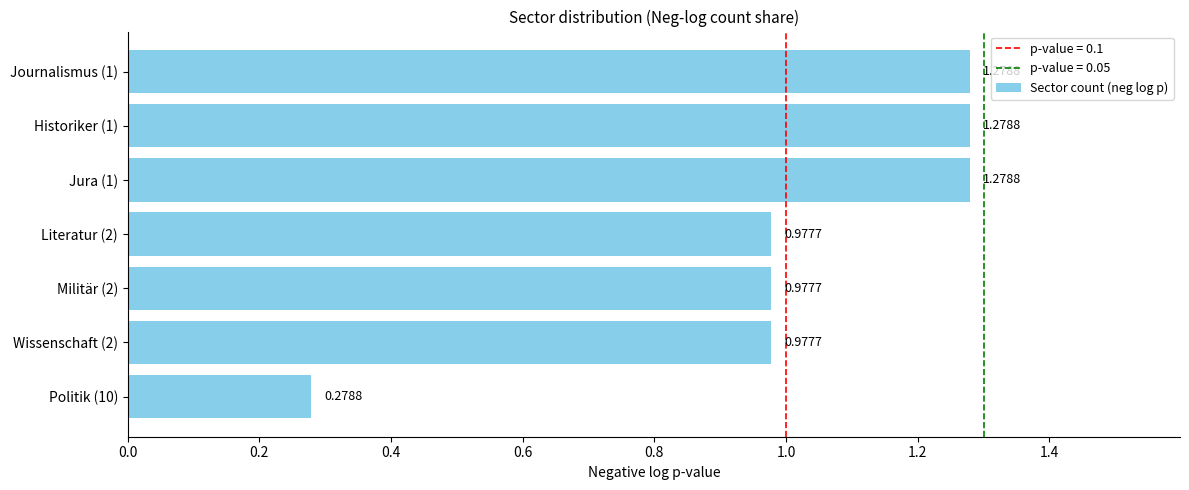

What is the sum of the values at Jura (1) and Politik (10)?

1.6